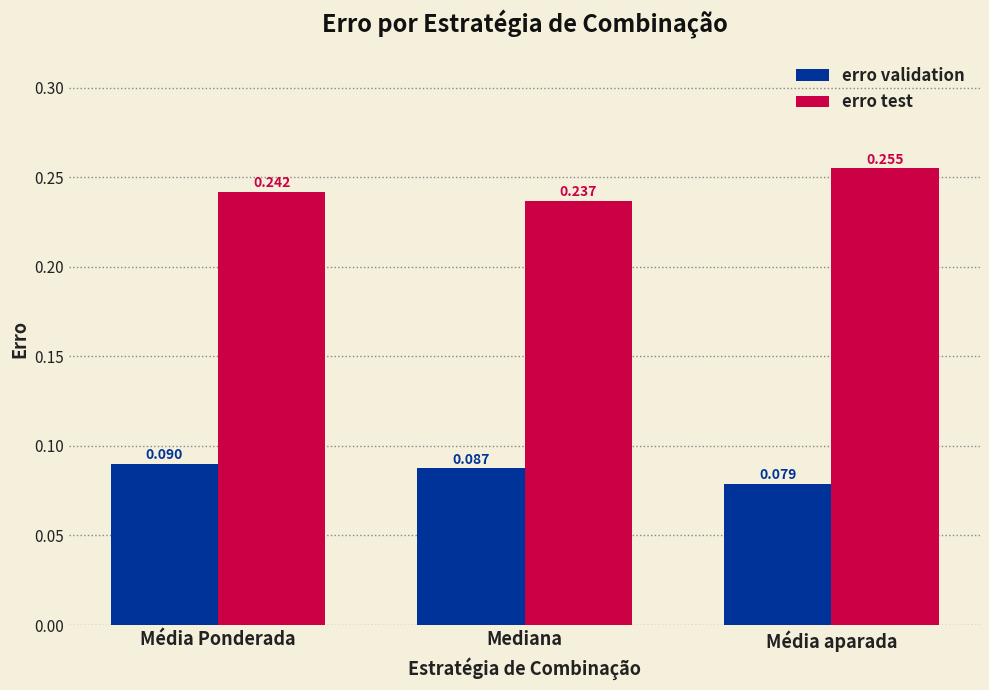

At which category does the chart reach its minimum across all series?

Média aparada